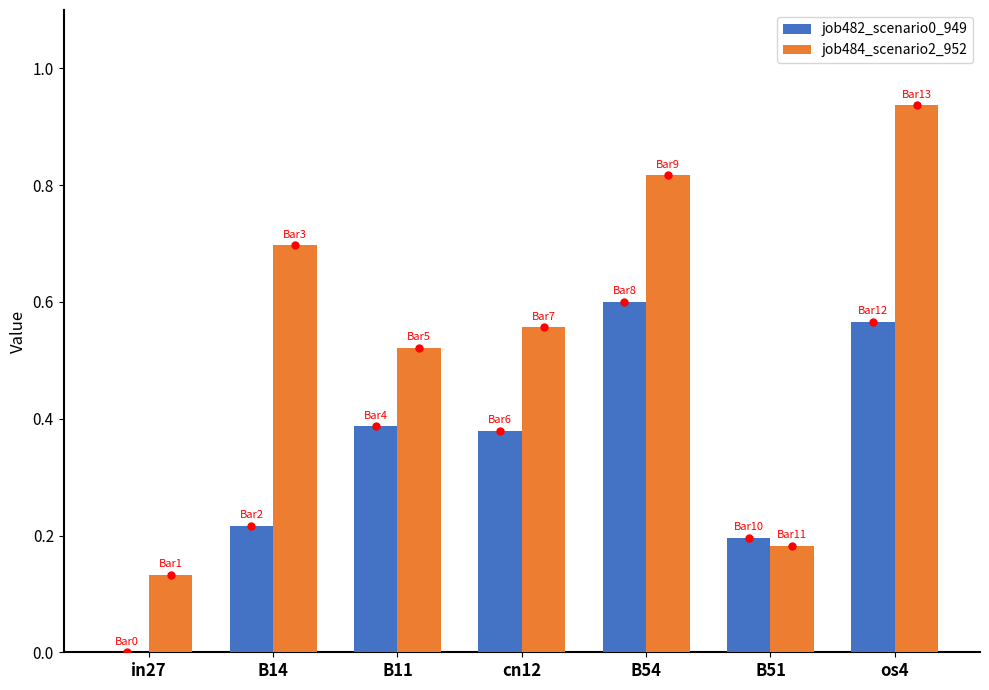

What are all the series names shown in the legend?

job482_scenario0_949, job484_scenario2_952